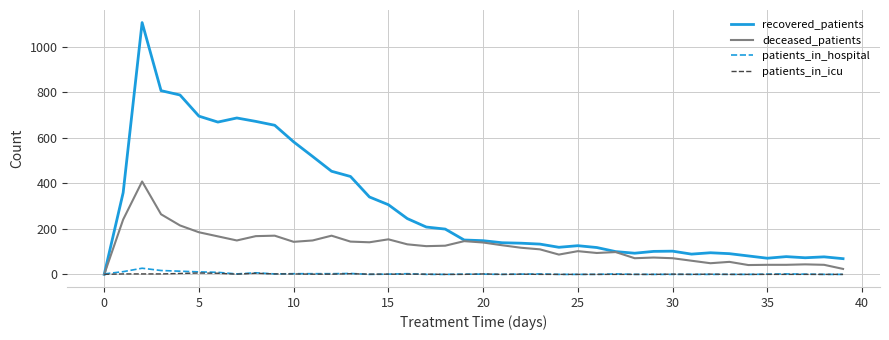

At how many categories does at least one series exceed 1015?

1